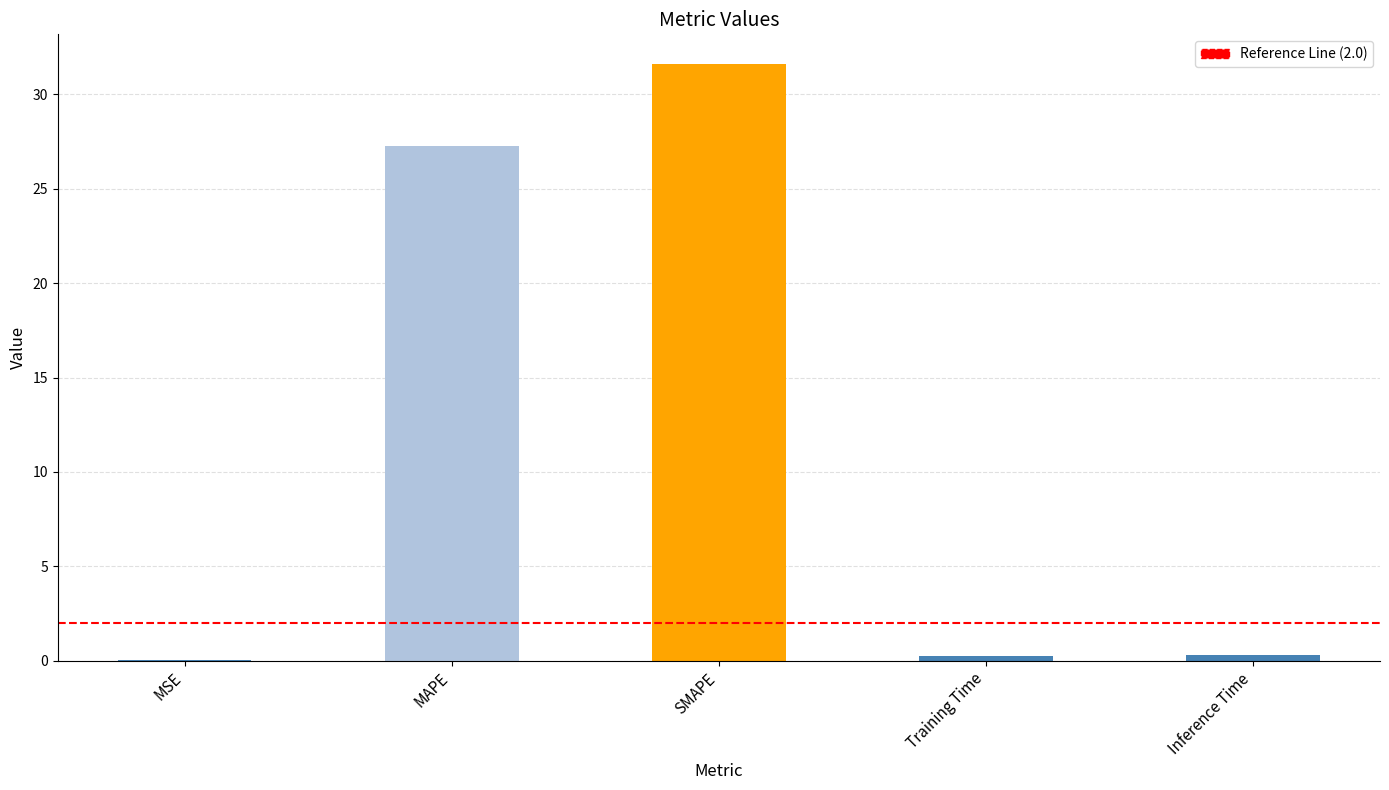

What is the greatest value displayed?

31.6